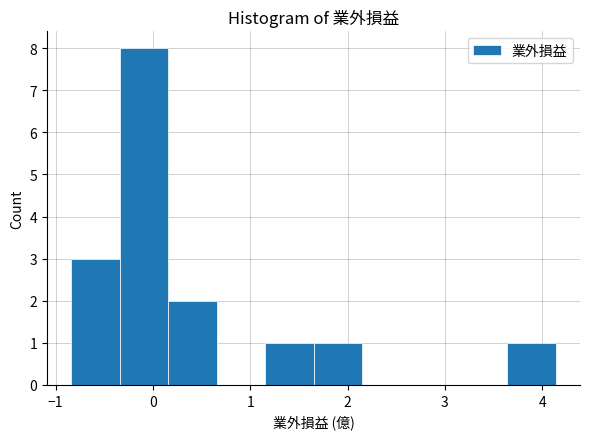

Reading left to right, list every bar in this chart as the range it spans on the x-axis followed by its height. Neither the bar edges nor the heights are printed on the chart, so give them approximately, as read against the axes.

-0.8 to -0.3: 3
-0.3 to 0.2: 8
0.2 to 0.7: 2
0.7 to 1.2: 0
1.2 to 1.7: 1
1.7 to 2.1: 1
2.1 to 2.6: 0
2.6 to 3.1: 0
3.1 to 3.6: 0
3.6 to 4.1: 1